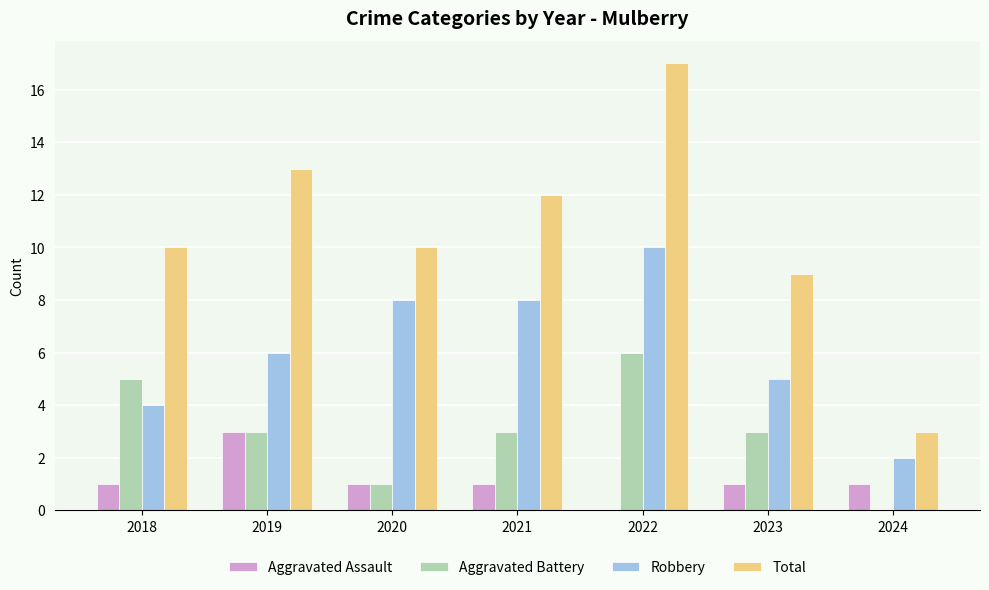

Reading left to right, transcribe all the data shown in this chart.

Aggravated Assault: 1	3	1	1	0	1	1
Aggravated Battery: 5	3	1	3	6	3	0
Robbery: 4	6	8	8	10	5	2
Total: 10	13	10	12	17	9	3